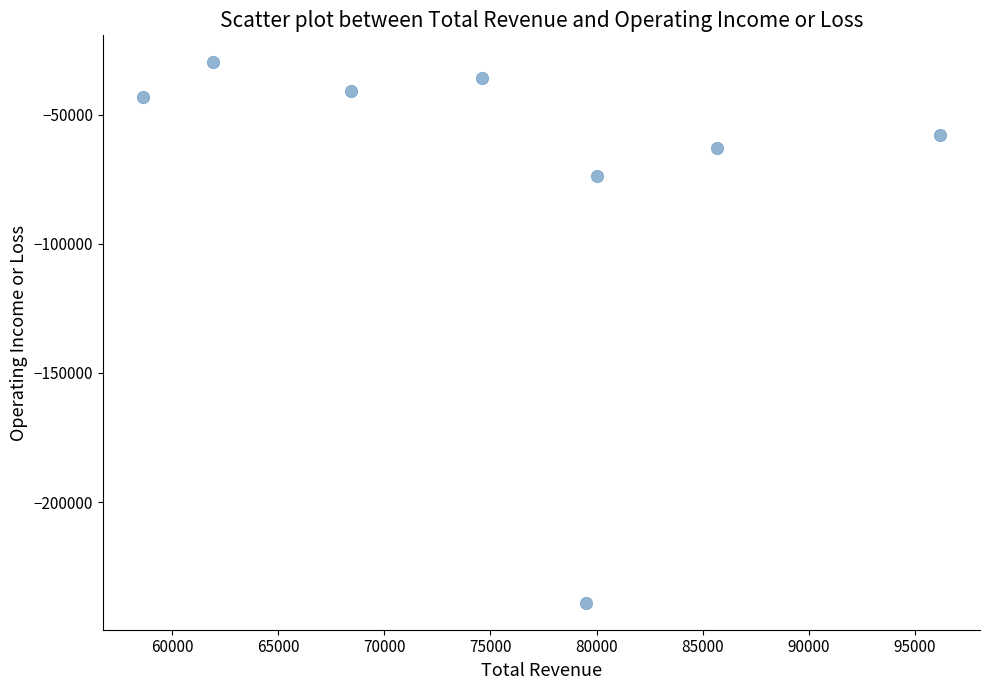

What is the range of Y values (max minus min)?

209100